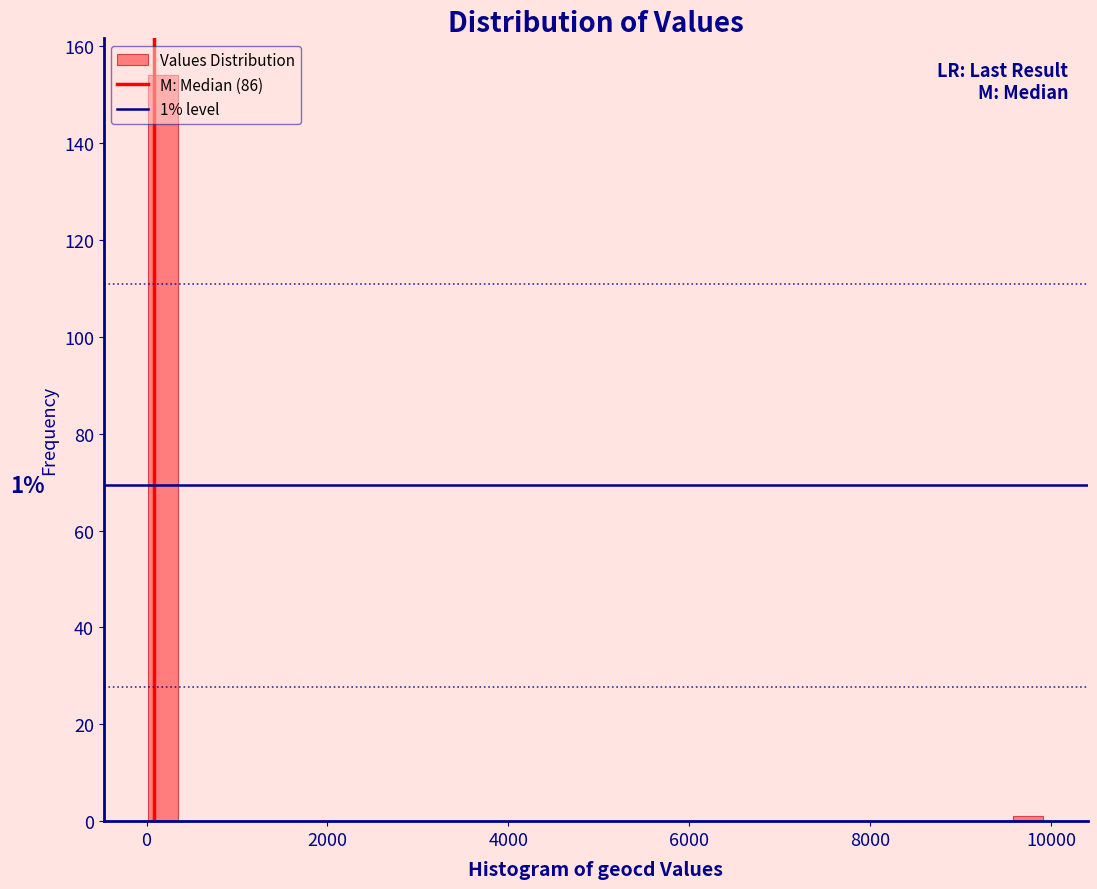

Read against the x-axis, roughly where is the centre of the tallest bar?

200